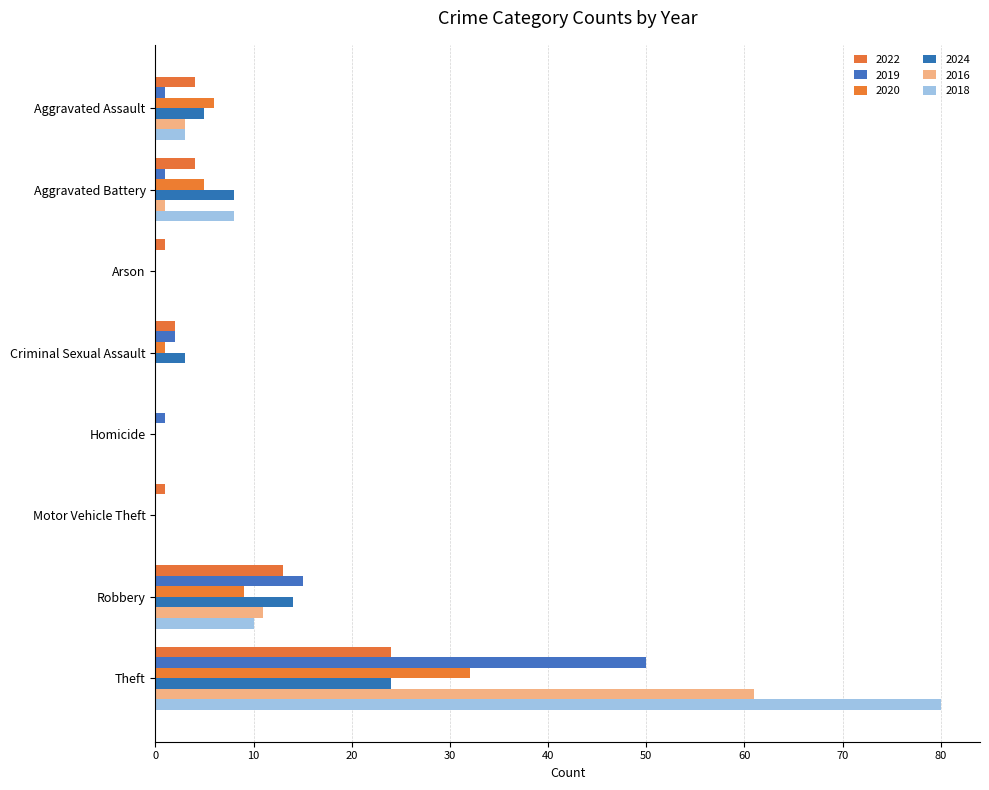

At which category does the chart reach its minimum across all series?

Homicide